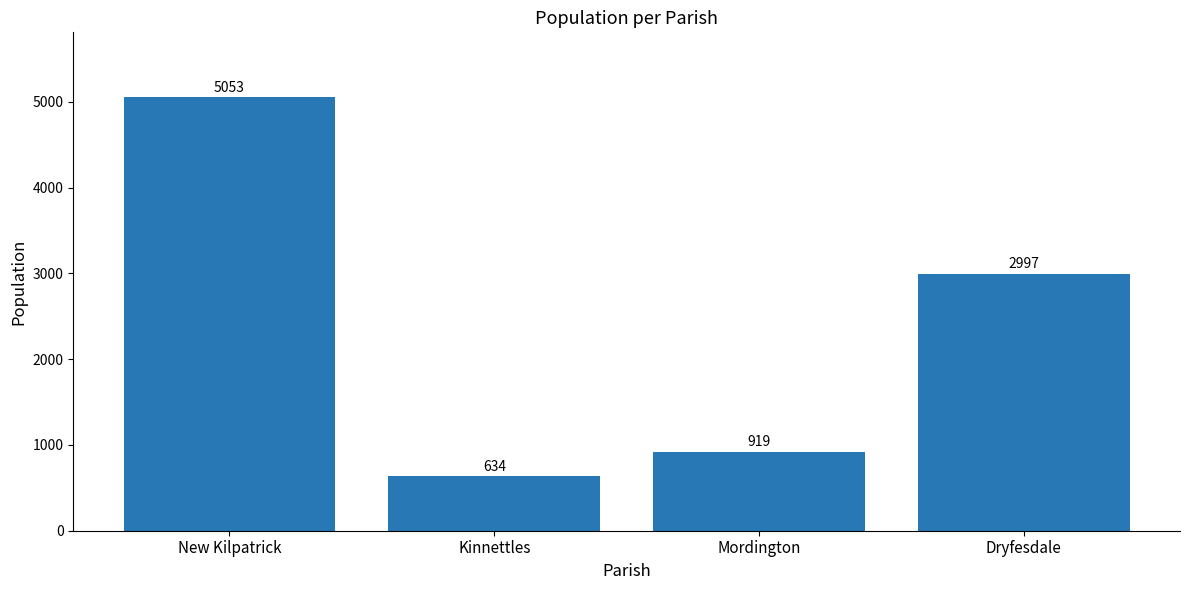

The value at Kinnettles is 354. True or false?

False